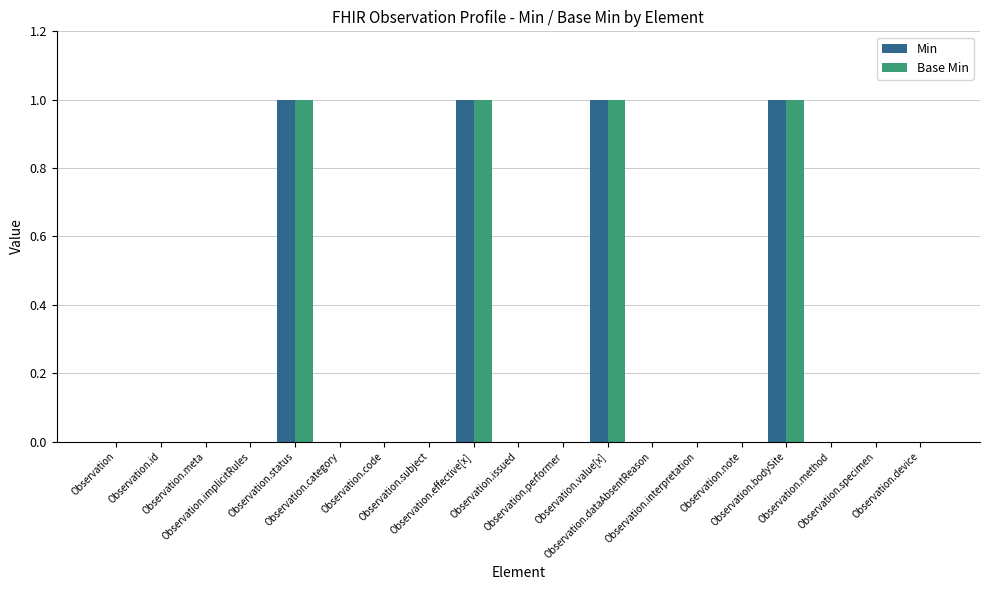

Reading right to left, list all the values displayed in this chart.

Min: Observation.device=0	Observation.specimen=0	Observation.method=0	Observation.bodySite=1	Observation.note=0	Observation.interpretation=0	Observation.dataAbsentReason=0	Observation.value[x]=1	Observation.performer=0	Observation.issued=0	Observation.effective[x]=1	Observation.subject=0	Observation.code=0	Observation.category=0	Observation.status=1	Observation.implicitRules=0	Observation.meta=0	Observation.id=0	Observation=0
Base Min: Observation.device=0	Observation.specimen=0	Observation.method=0	Observation.bodySite=1	Observation.note=0	Observation.interpretation=0	Observation.dataAbsentReason=0	Observation.value[x]=1	Observation.performer=0	Observation.issued=0	Observation.effective[x]=1	Observation.subject=0	Observation.code=0	Observation.category=0	Observation.status=1	Observation.implicitRules=0	Observation.meta=0	Observation.id=0	Observation=0